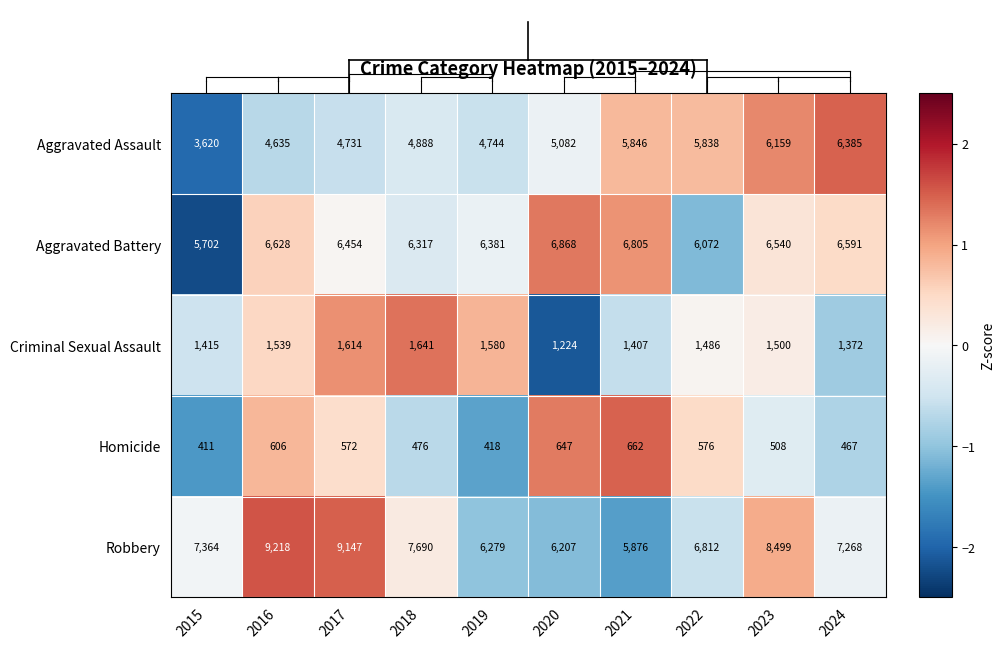

What is the maximum value shown in the chart?

9218